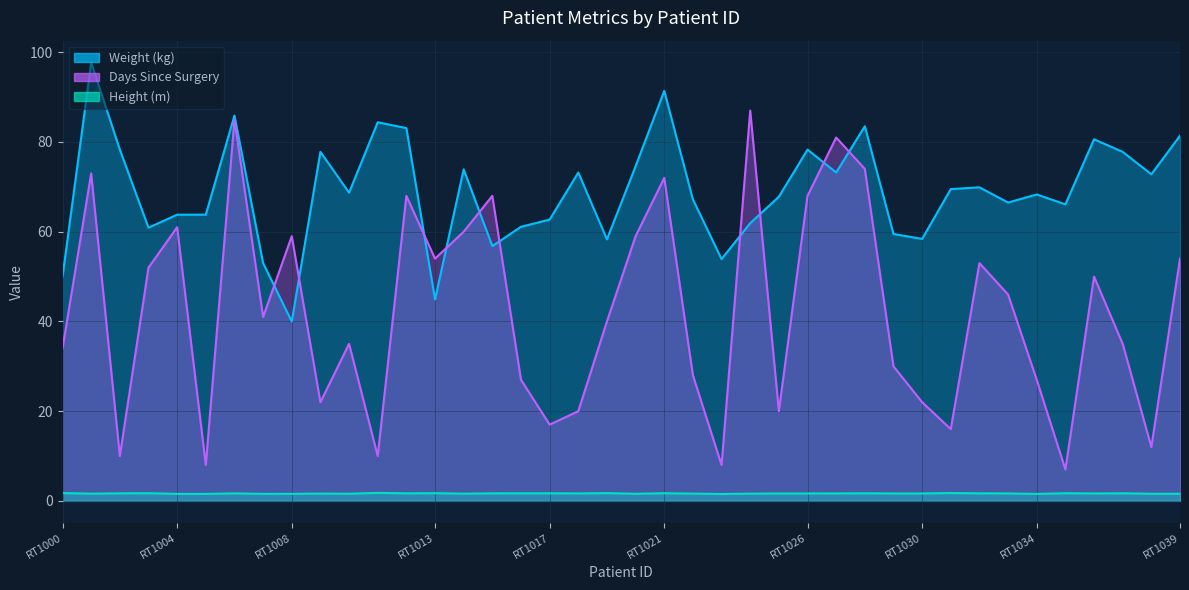

The Weight (kg) series shows 101.7 at RT1018. True or false?

False